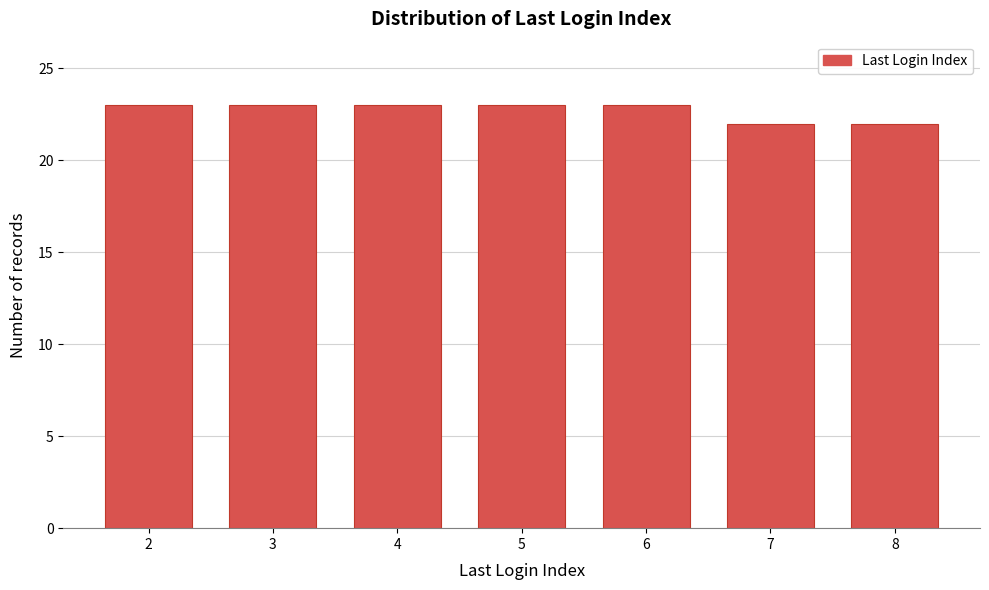

Reading left to right, extract all data points from this chart.

2=23	3=23	4=23	5=23	6=23	7=22	8=22